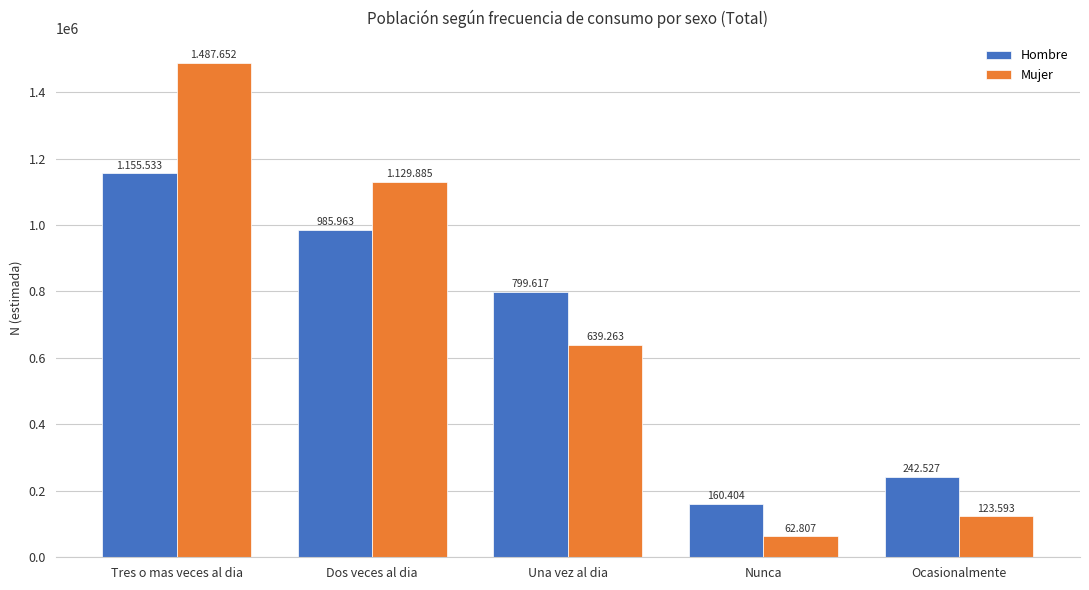

At which label does Mujer first exceed 639263?

Tres o mas veces al dia